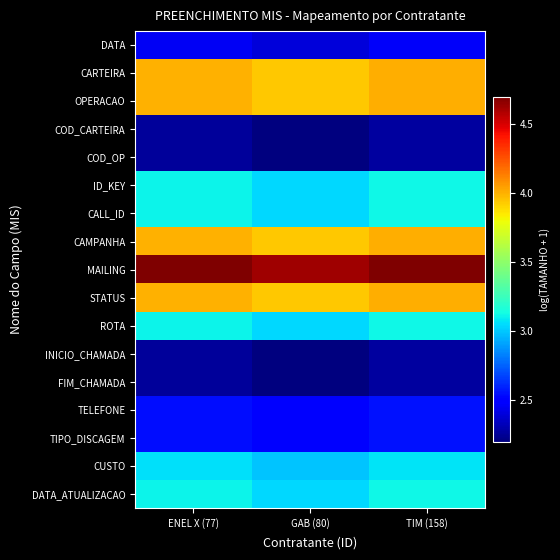

Reading right to left, extract all data points from this chart.

DATA: TIM (158)=2.5	GAB (80)=2.4	ENEL X (77)=2.5
CARTEIRA: TIM (158)=4.0	GAB (80)=3.9	ENEL X (77)=4.0
OPERACAO: TIM (158)=4.0	GAB (80)=3.9	ENEL X (77)=4.0
COD_CARTEIRA: TIM (158)=2.3	GAB (80)=2.2	ENEL X (77)=2.3
COD_OP: TIM (158)=2.3	GAB (80)=2.2	ENEL X (77)=2.3
ID_KEY: TIM (158)=3.1	GAB (80)=3.0	ENEL X (77)=3.1
CALL_ID: TIM (158)=3.1	GAB (80)=3.0	ENEL X (77)=3.1
CAMPANHA: TIM (158)=4.0	GAB (80)=3.9	ENEL X (77)=4.0
MAILING: TIM (158)=4.7	GAB (80)=4.6	ENEL X (77)=4.7
STATUS: TIM (158)=4.0	GAB (80)=3.9	ENEL X (77)=4.0
ROTA: TIM (158)=3.1	GAB (80)=3.0	ENEL X (77)=3.1
INICIO_CHAMADA: TIM (158)=2.3	GAB (80)=2.2	ENEL X (77)=2.3
FIM_CHAMADA: TIM (158)=2.3	GAB (80)=2.2	ENEL X (77)=2.3
TELEFONE: TIM (158)=2.6	GAB (80)=2.5	ENEL X (77)=2.5
TIPO_DISCAGEM: TIM (158)=2.6	GAB (80)=2.5	ENEL X (77)=2.5
CUSTO: TIM (158)=3.1	GAB (80)=3.0	ENEL X (77)=3.1
DATA_ATUALIZACAO: TIM (158)=3.1	GAB (80)=3.0	ENEL X (77)=3.1